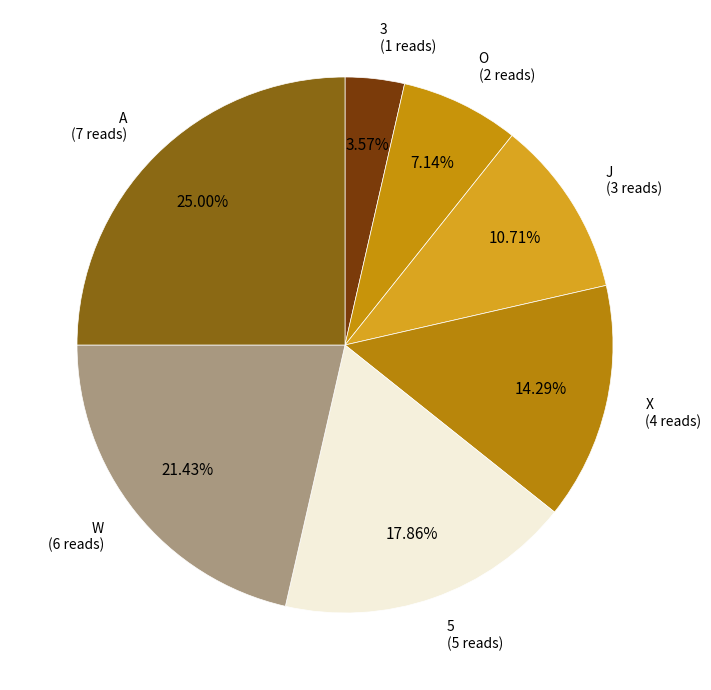

To the nearest percent, what is the average slice percentage?

14%